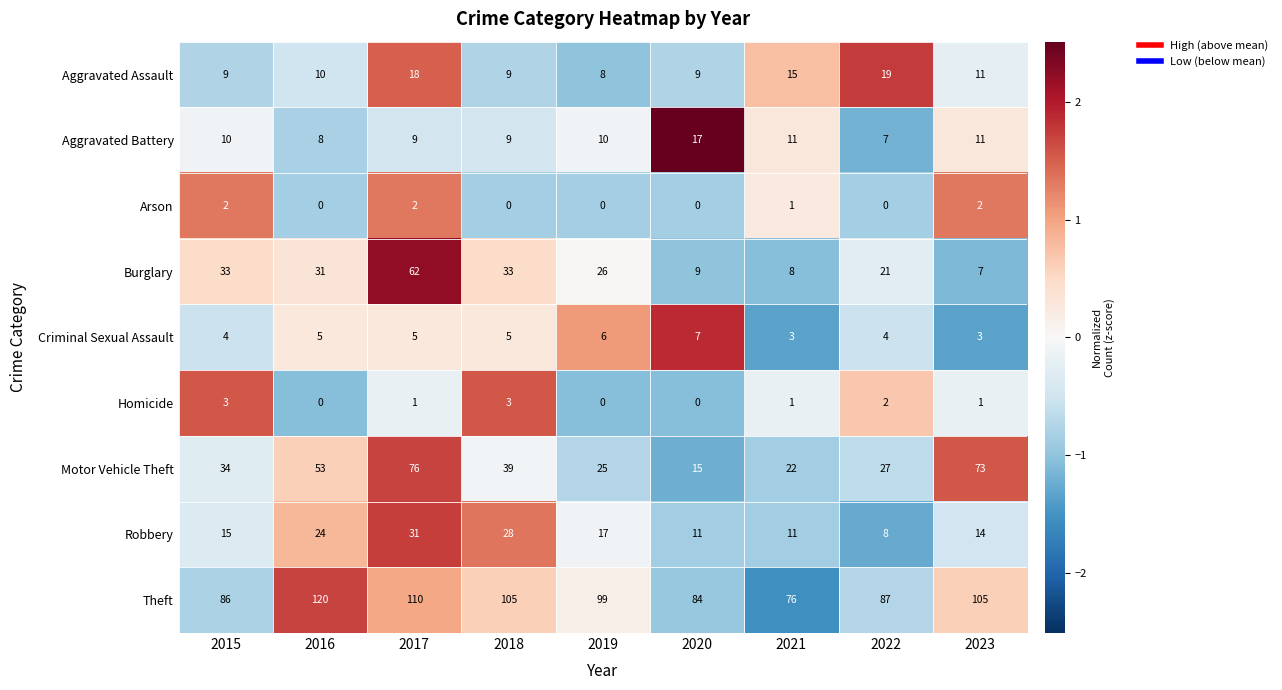

At 2017, list the series in order from smallest to largest.

Homicide, Arson, Criminal Sexual Assault, Aggravated Battery, Aggravated Assault, Robbery, Burglary, Motor Vehicle Theft, Theft